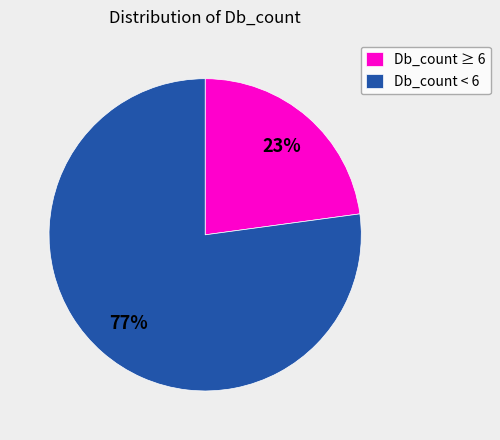

Which category has the smallest portion of the pie?

Db_count ≥ 6